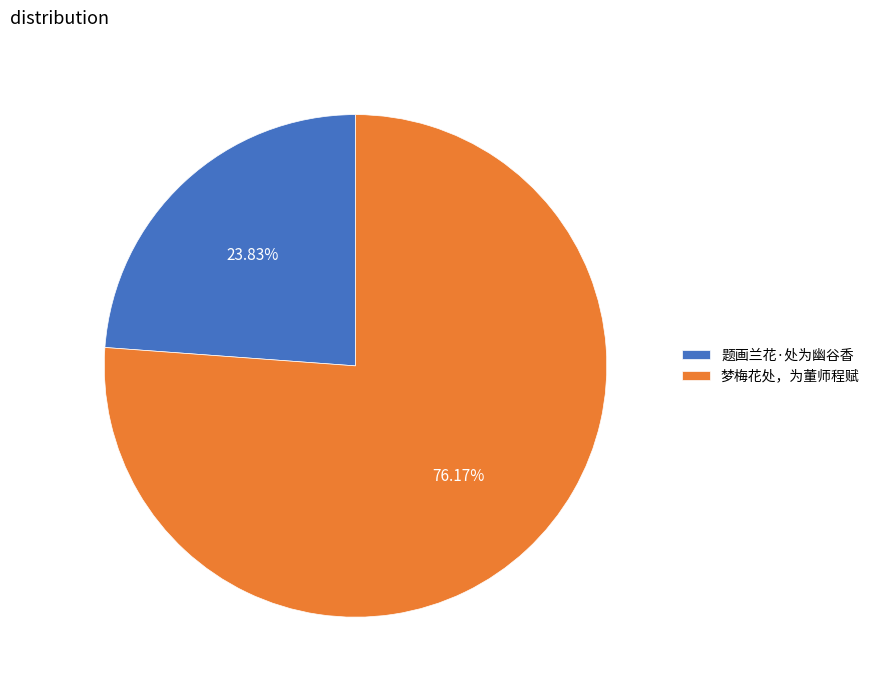

What percentage is the 梦梅花处，为董师程赋 slice, to the nearest percent?

76%